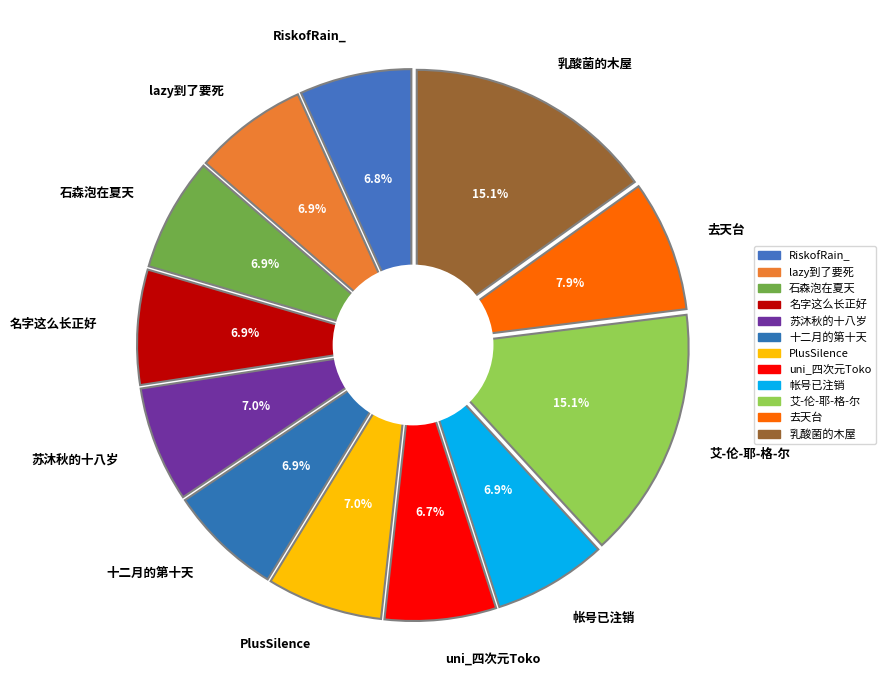

Does 2018年12月23日 represent more than half of the total?

No